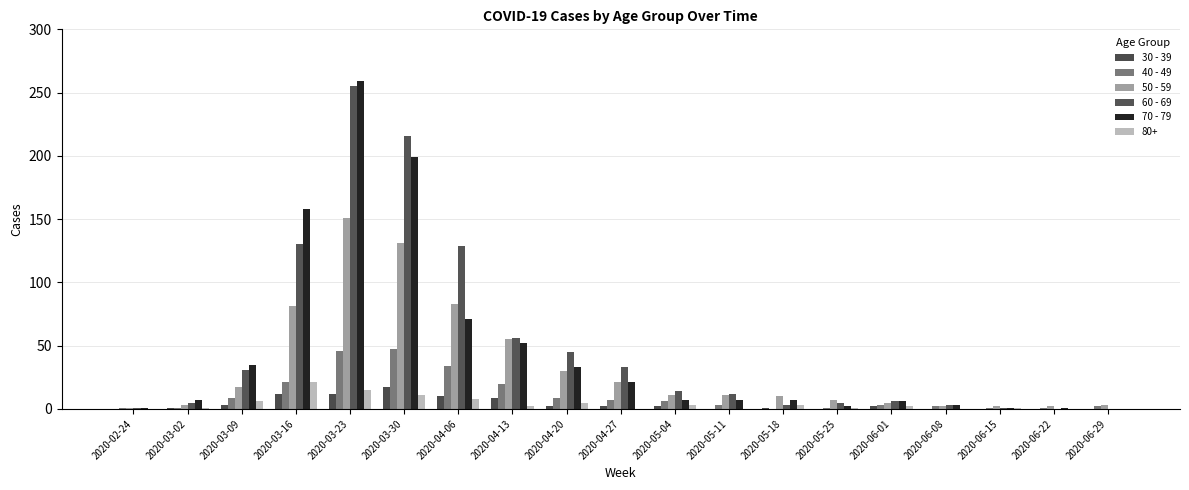

True or false: 50 - 59 has a value of 3 at 2020-03-02.

True